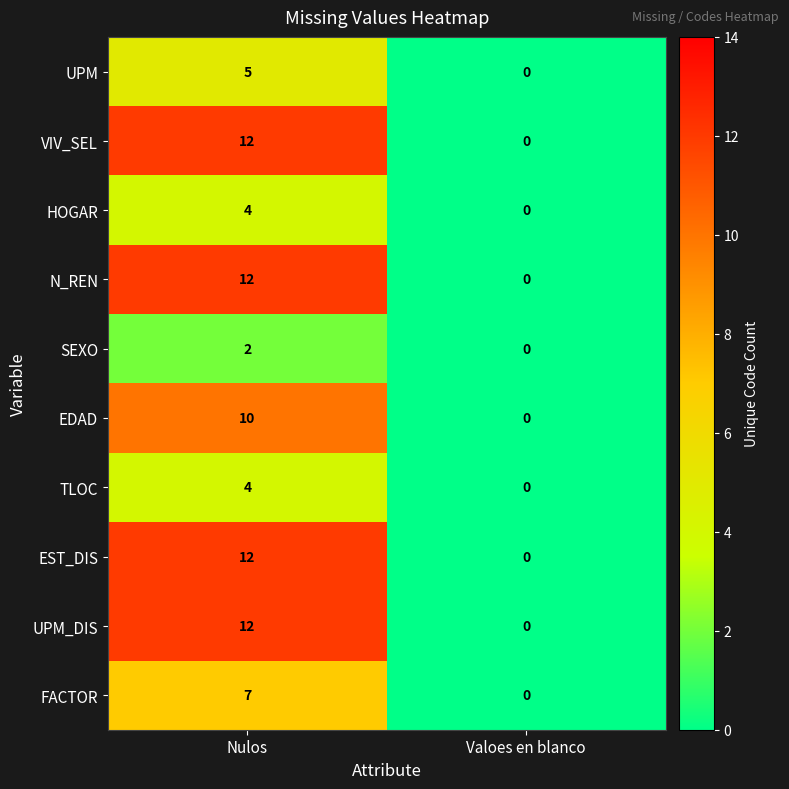

What is the greatest value displayed?

12